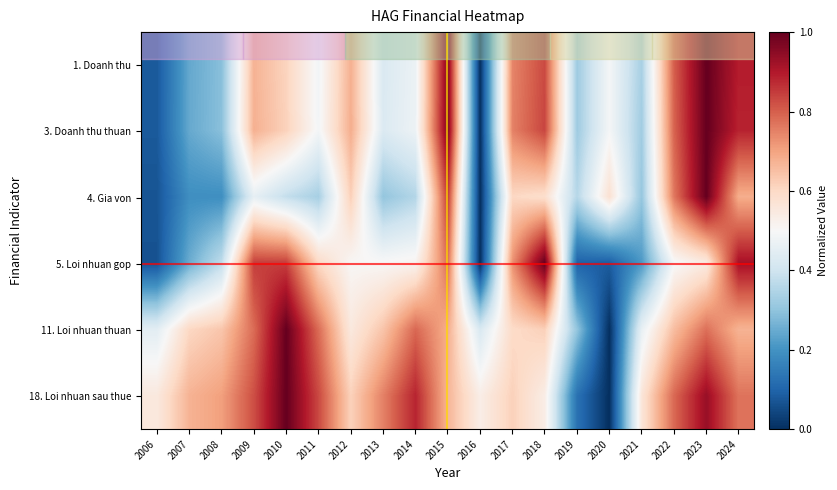

Between 2020 and 2017, which is larger?

2017